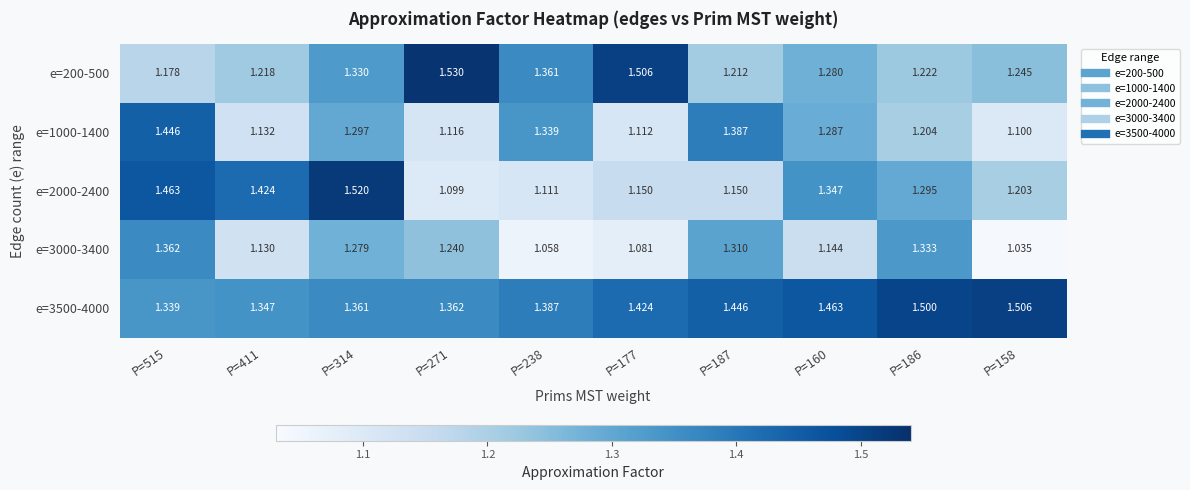

How many distinct data groups are displayed?

5